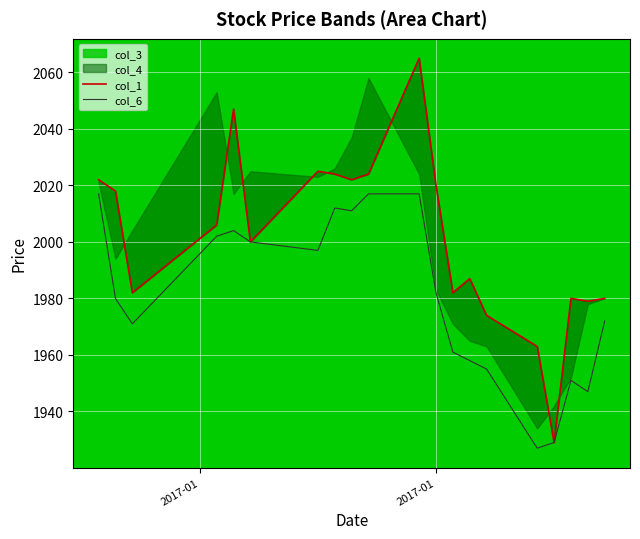

At 2017-01, list the series in order from largest to smallest.

col_1, col_6